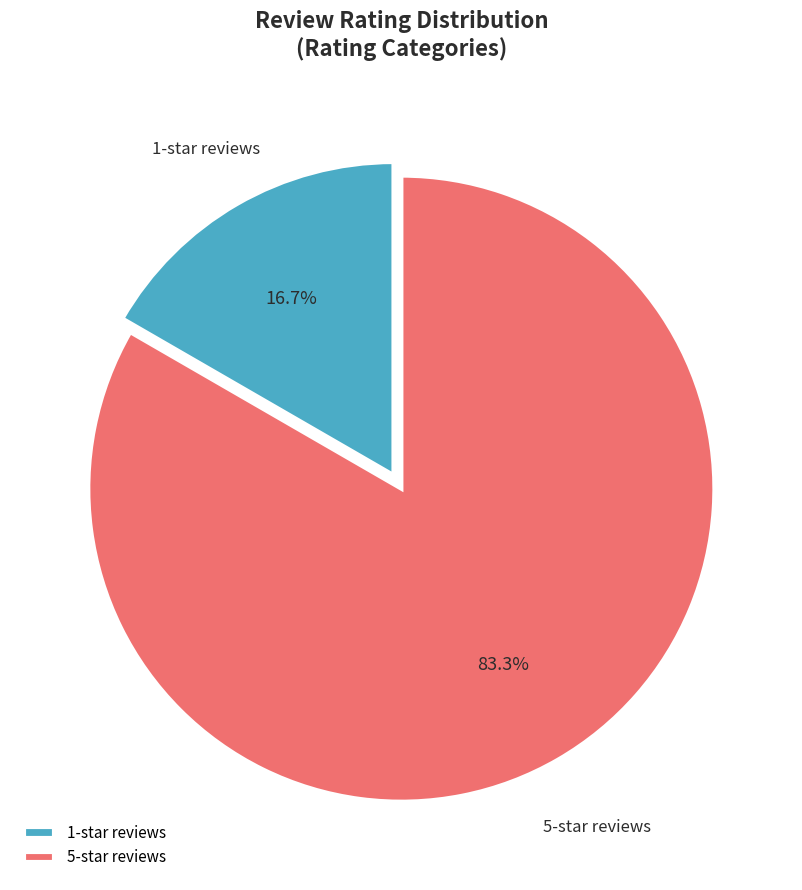

Between 5-star reviews and 1-star reviews, which is larger?

5-star reviews